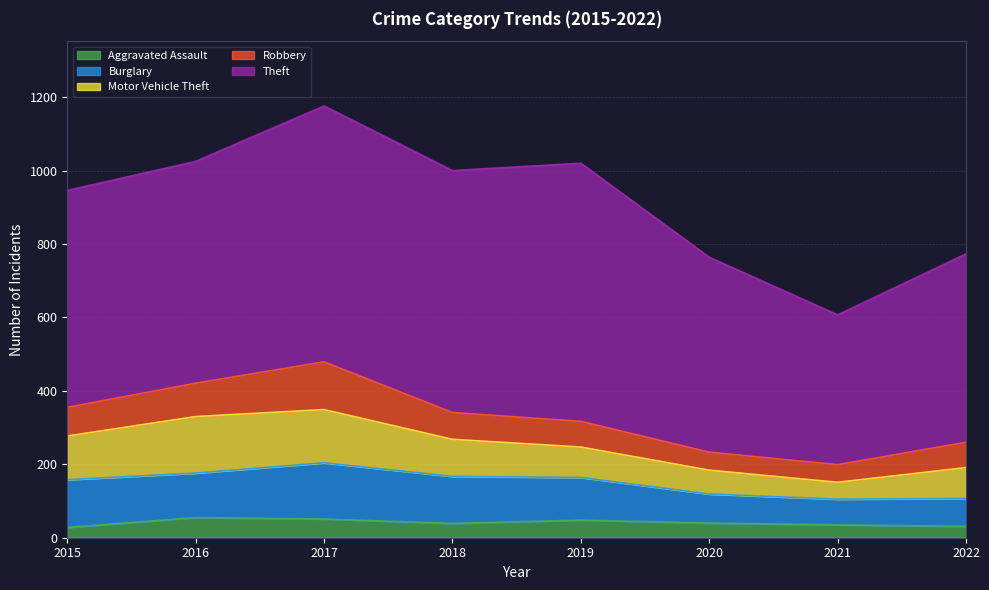

Reading right to left, what are all the values shown in this chart?

Aggravated Assault: 31	35	40	48	39	51	55	28
Burglary: 76	70	79	116	128	153	121	130
Motor Vehicle Theft: 84	46	65	83	101	145	154	119
Robbery: 69	48	49	70	73	130	91	78
Theft: 513	408	531	703	659	697	604	591